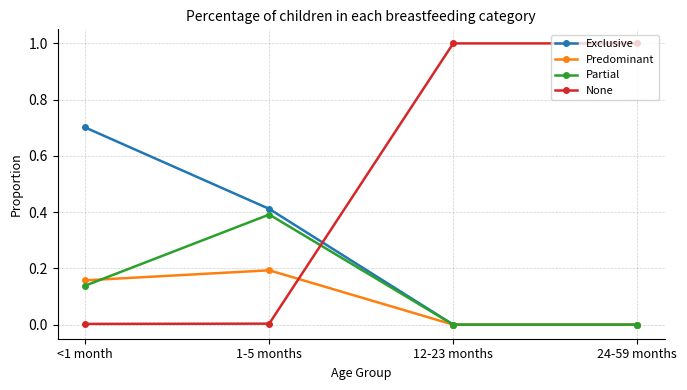

What is the greatest value displayed?

1.0